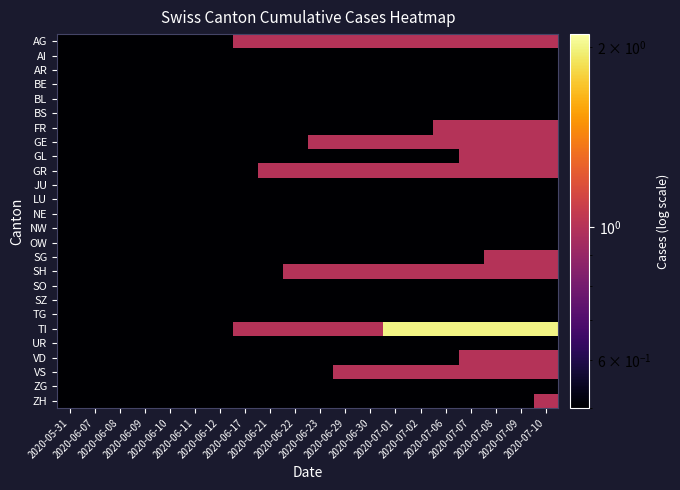

How many categories are shown in the chart?

20